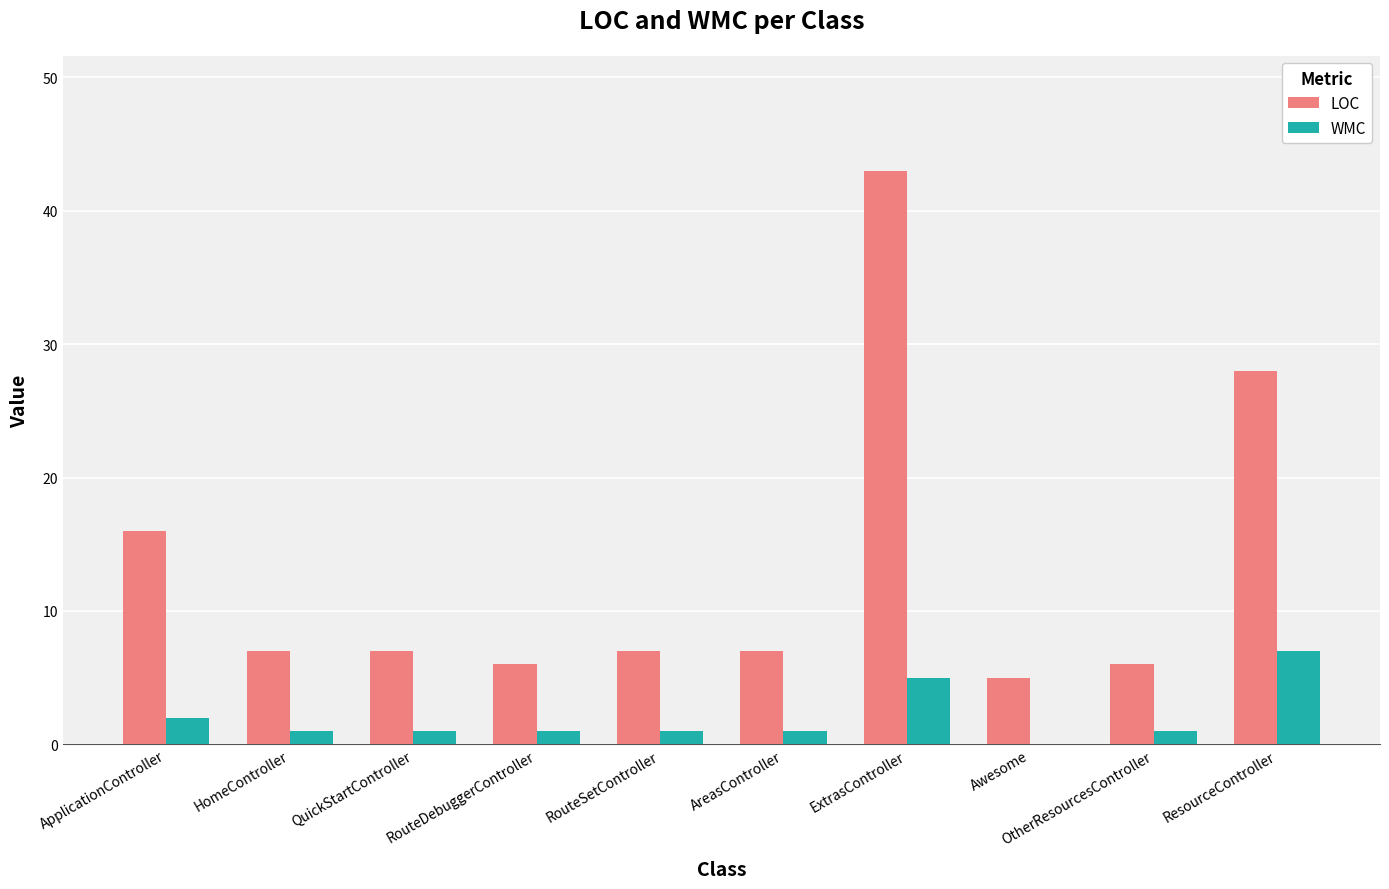

Which category has the highest value across all series?

ExtrasController